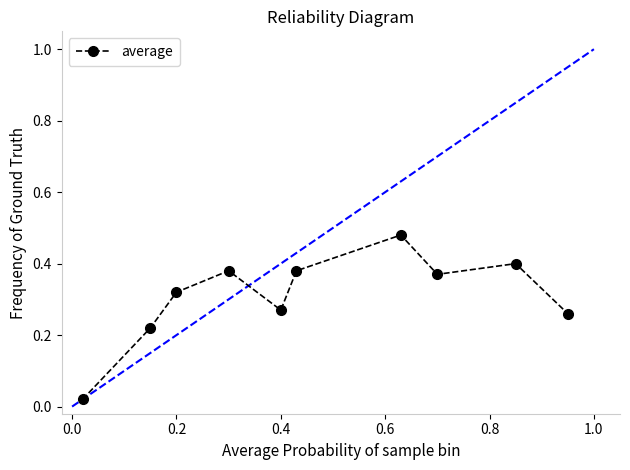

True or false: there are more than 2 points higher than both neighbors.

True